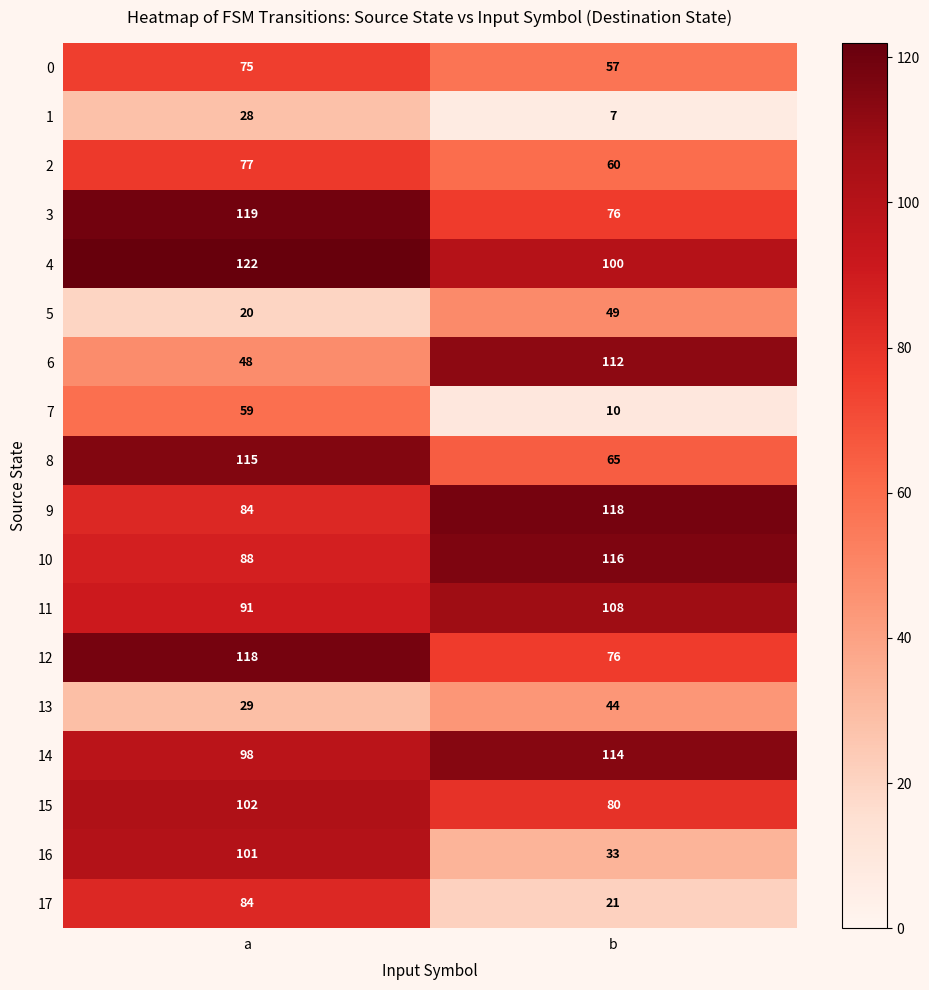

What value does the 12 series have at b, to the nearest 10?

80